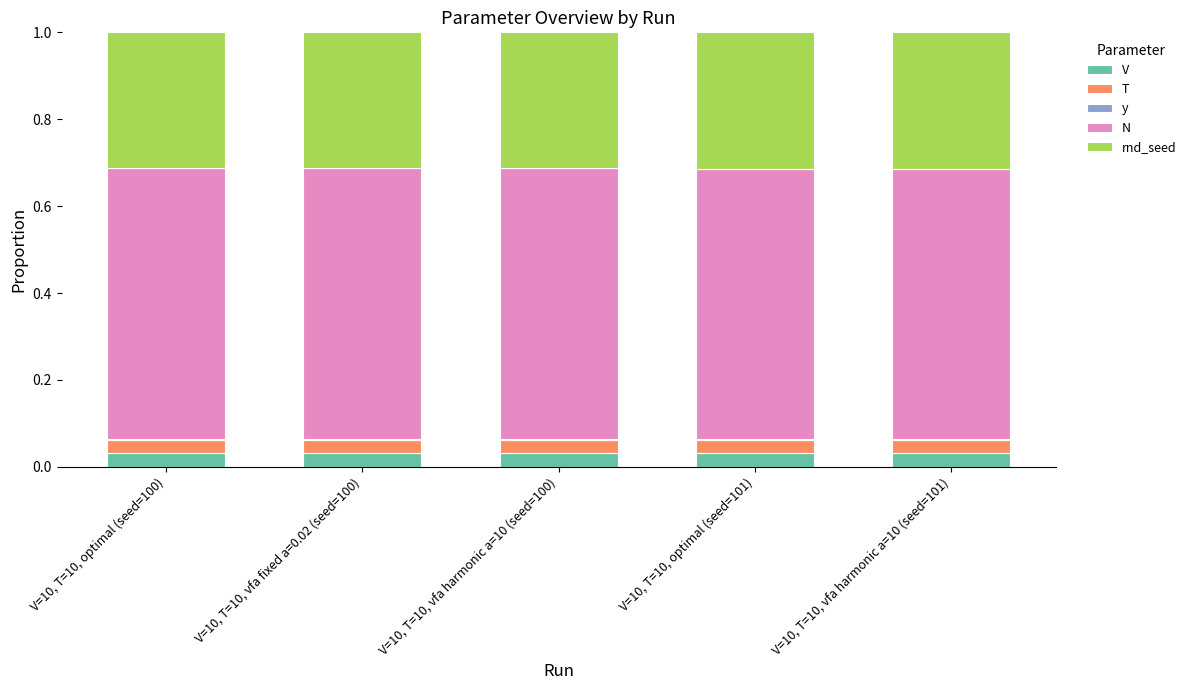

Count the number of categories in the chart.

5